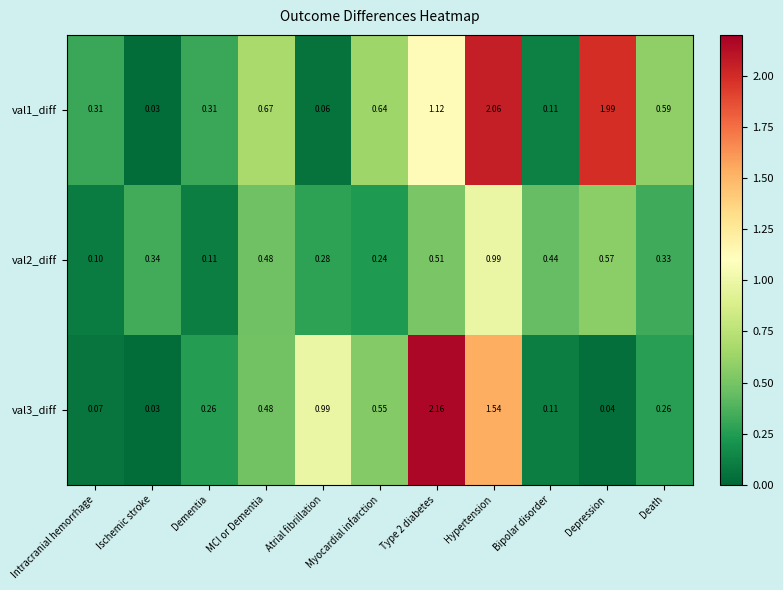

Is the value of val1_diff at Dementia greater than the value of val3_diff at Hypertension?

No